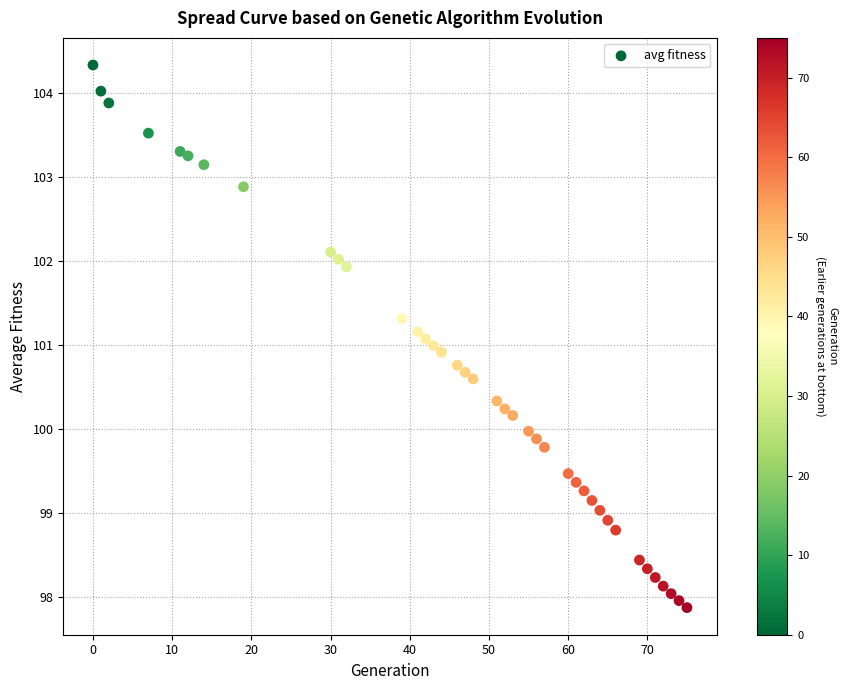

What is the range of Y values (max minus min)?

6.5